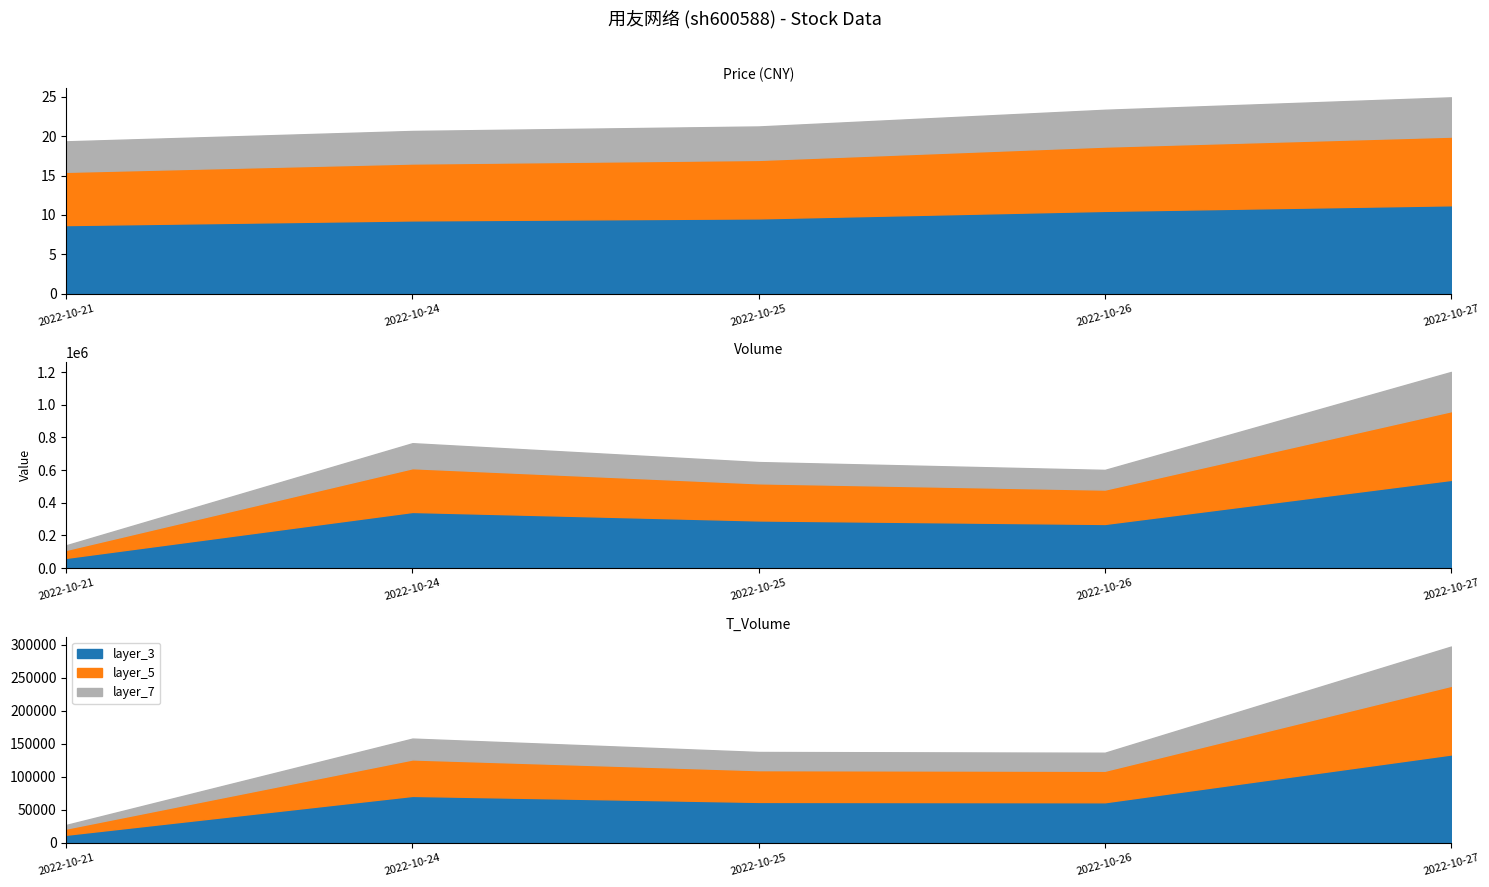

What is the value of the t_volume point at the 2nd from the left?

157963.0